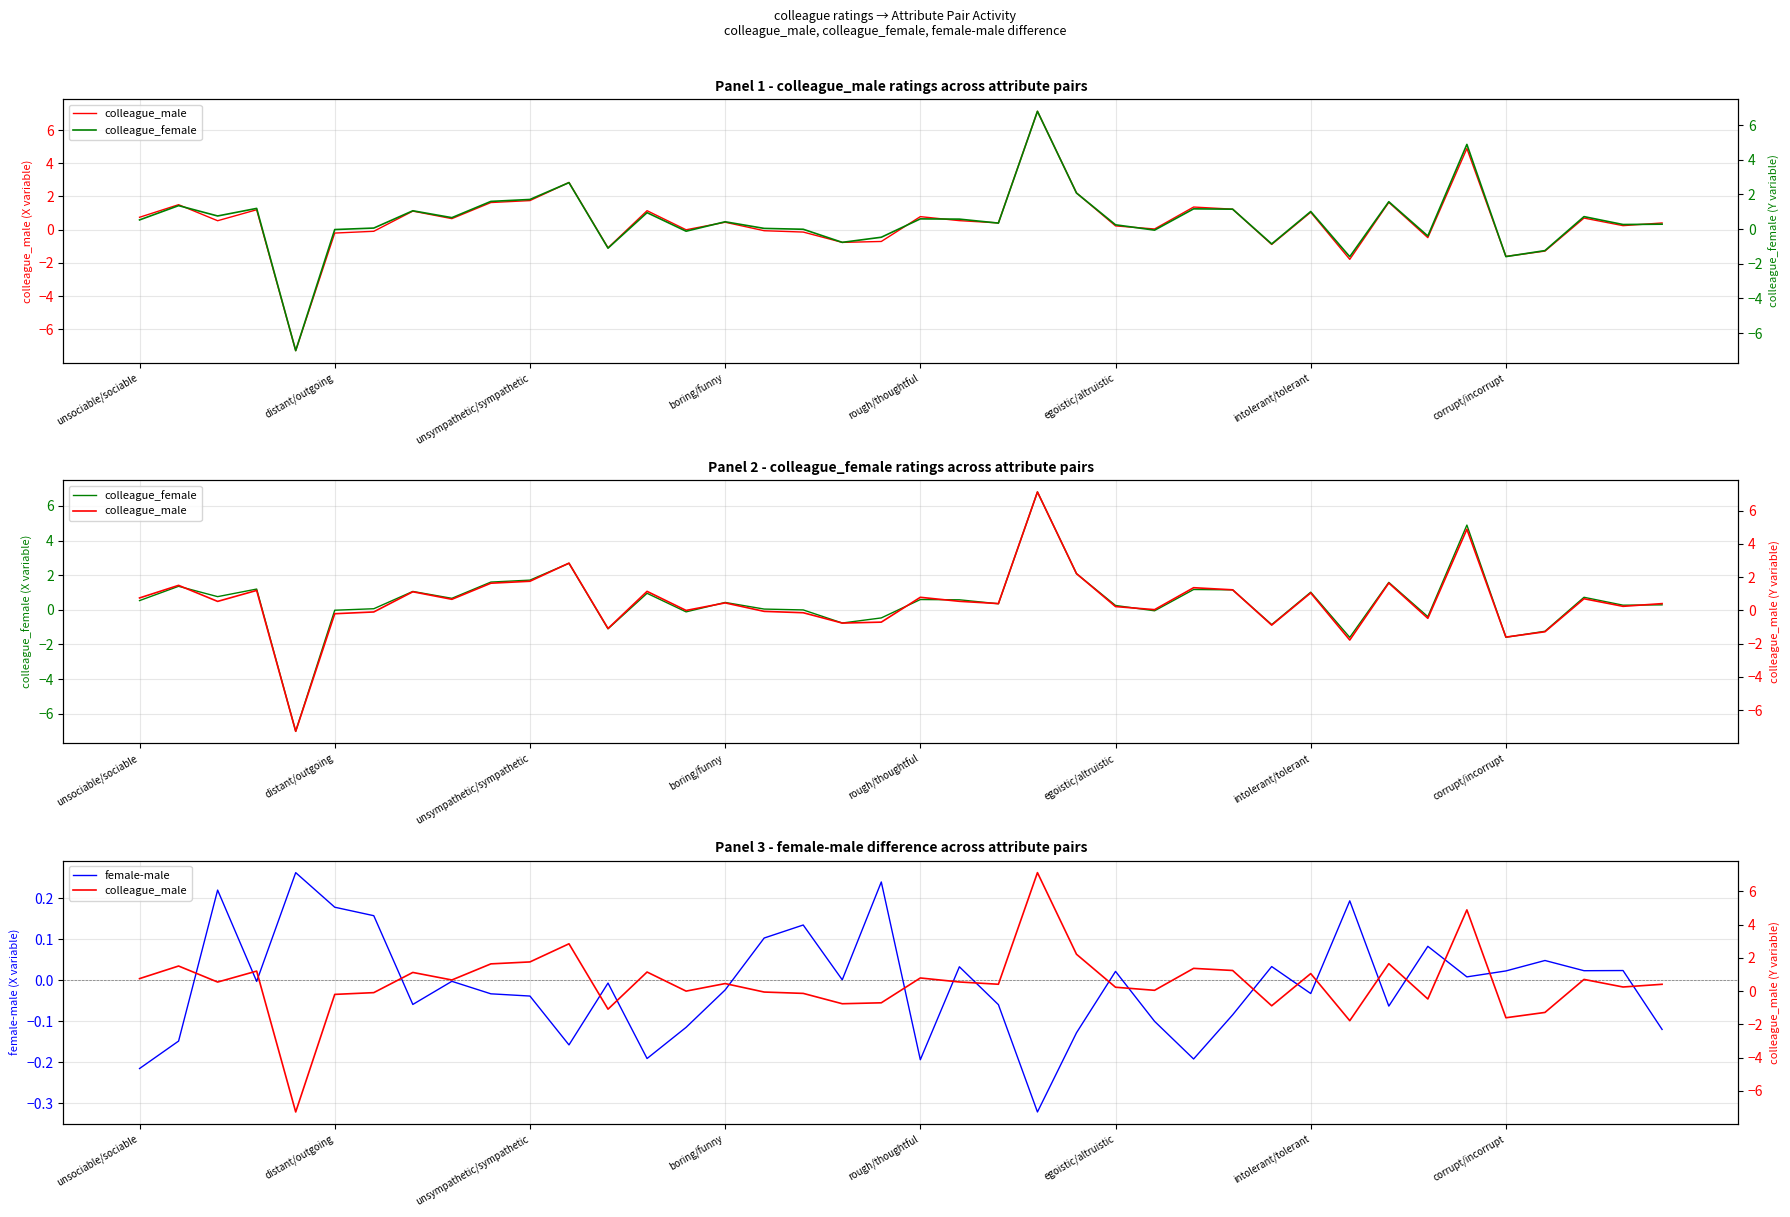

Does the chart have visible grid lines?

Yes